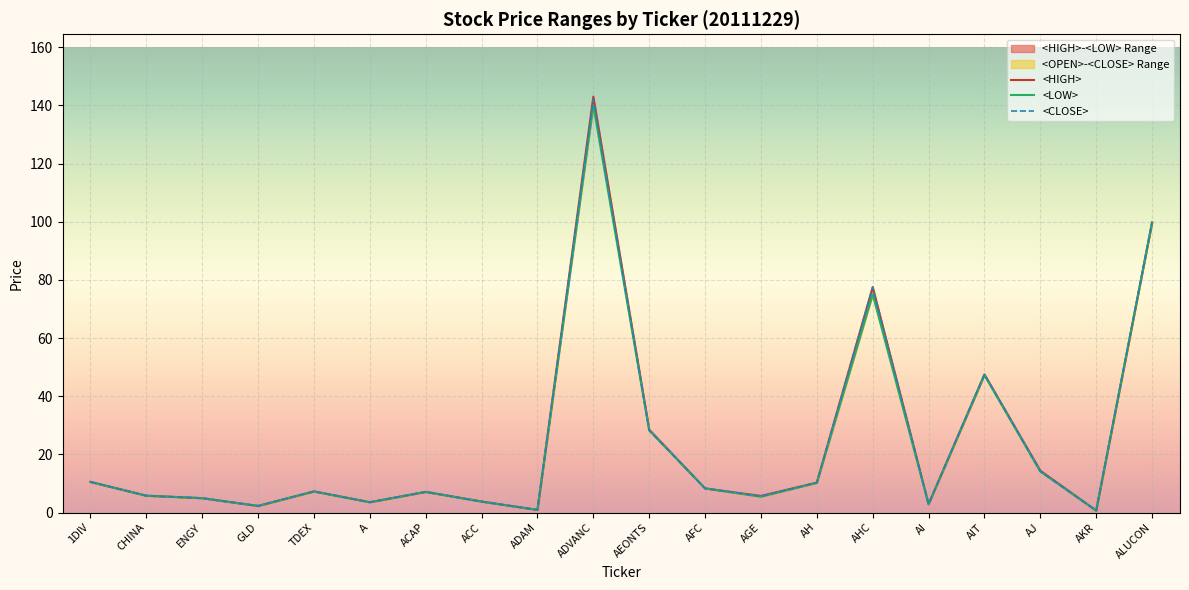

At which label does <LOW> first exceed 7?

1DIV